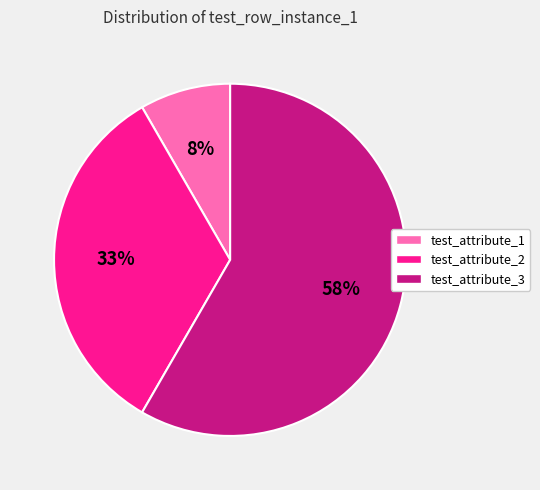

To the nearest percent, what is the average slice percentage?

33%